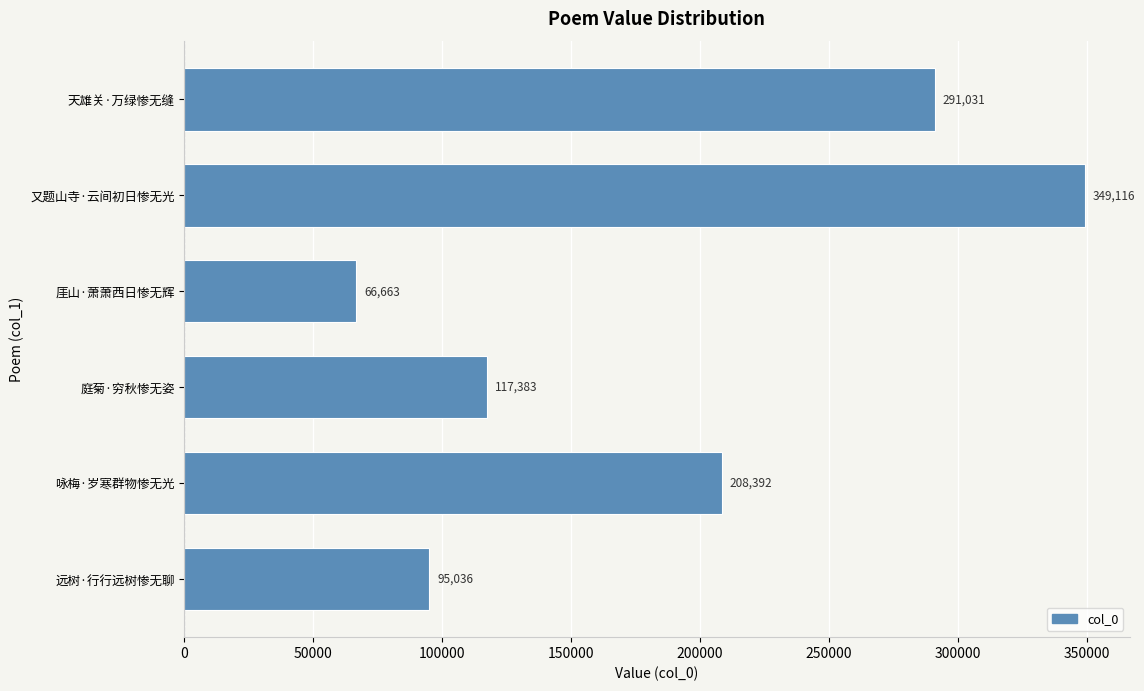

Rank the categories by value from highest to lowest.

又题山寺·云间初日惨无光, 天雄关·万绿惨无缝, 咏梅·岁寒群物惨无光, 庭菊·穷秋惨无姿, 远树·行行远树惨无聊, 厓山·萧萧西日惨无辉